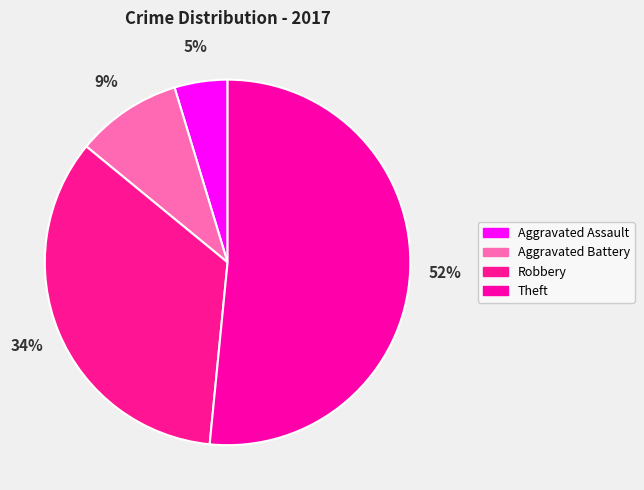

Is Theft the majority of the pie?

Yes